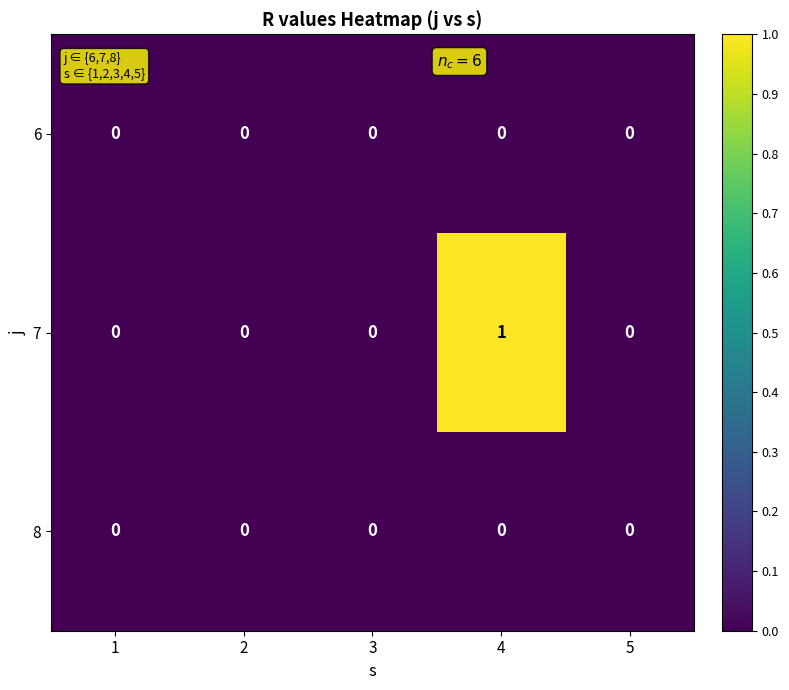

At which category is the sum across all series the highest?

4